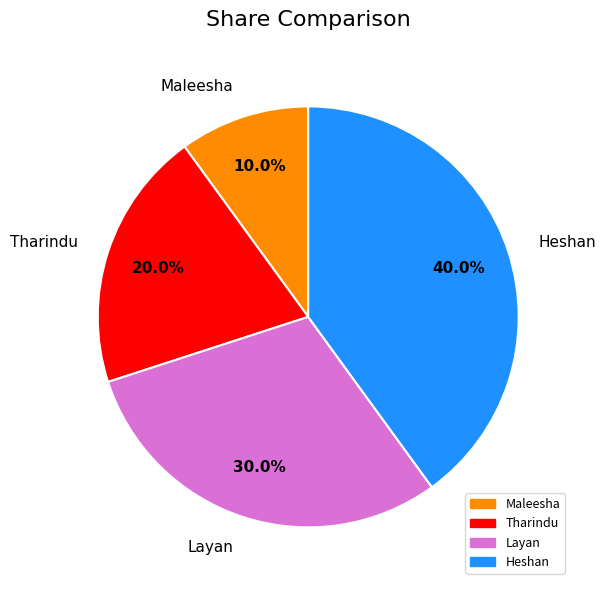

The Maleesha slice represents 16% of the pie. True or false?

False